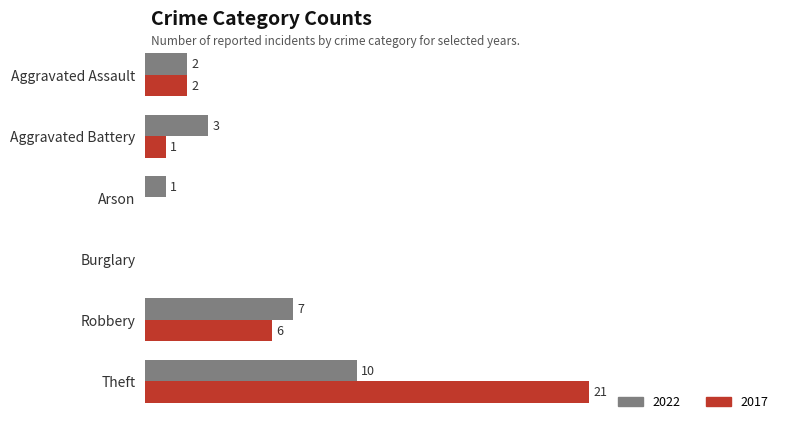

At which category does the chart reach its peak across all series?

Theft